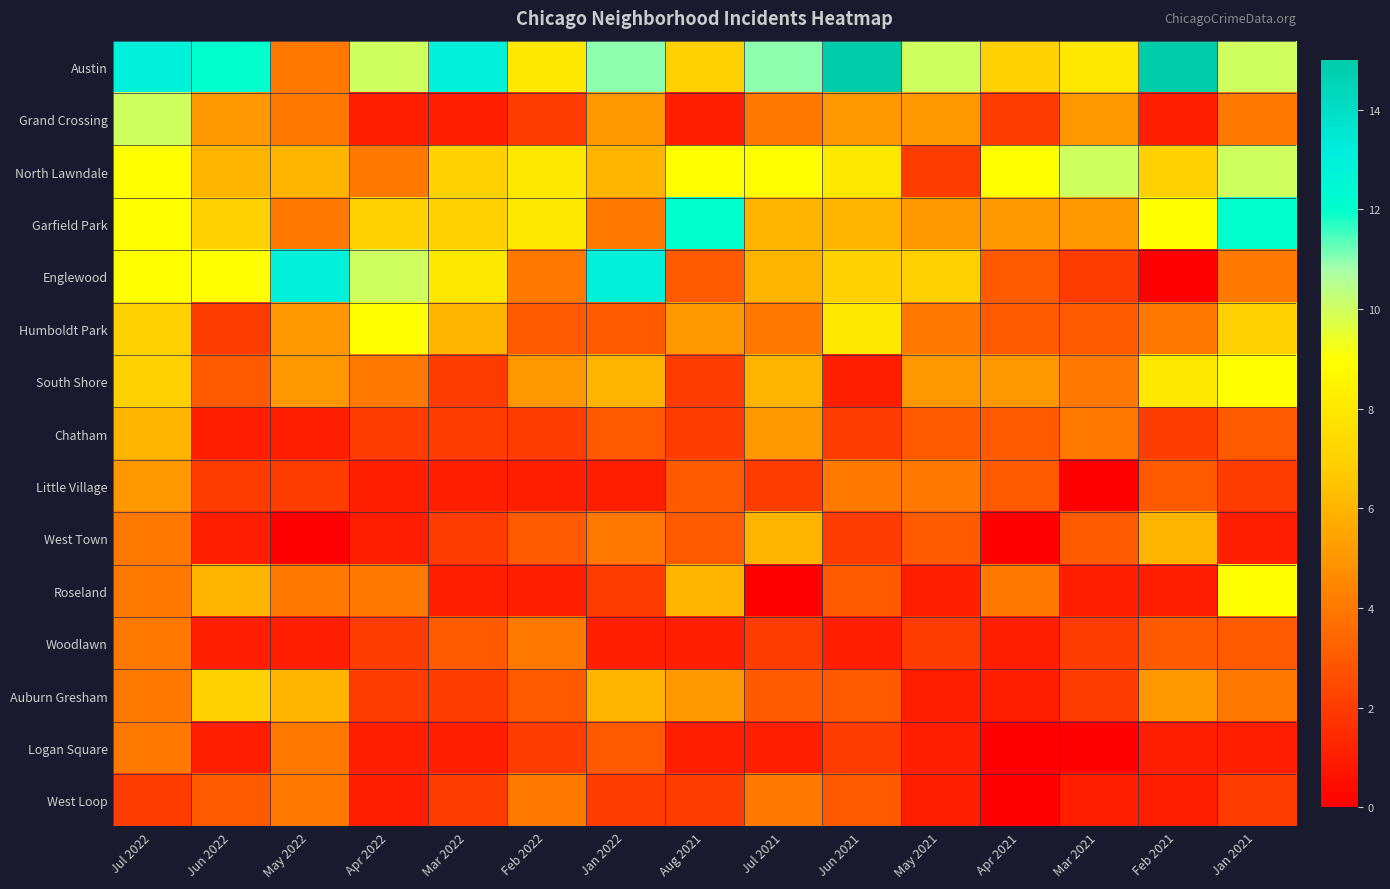

Rank the series at Jun 2022 from highest to lowest value.

Austin, Englewood, Garfield Park, Auburn Gresham, North Lawndale, Roseland, Grand Crossing, South Shore, West Loop, Humboldt Park, Little Village, Chatham, West Town, Woodlawn, Logan Square